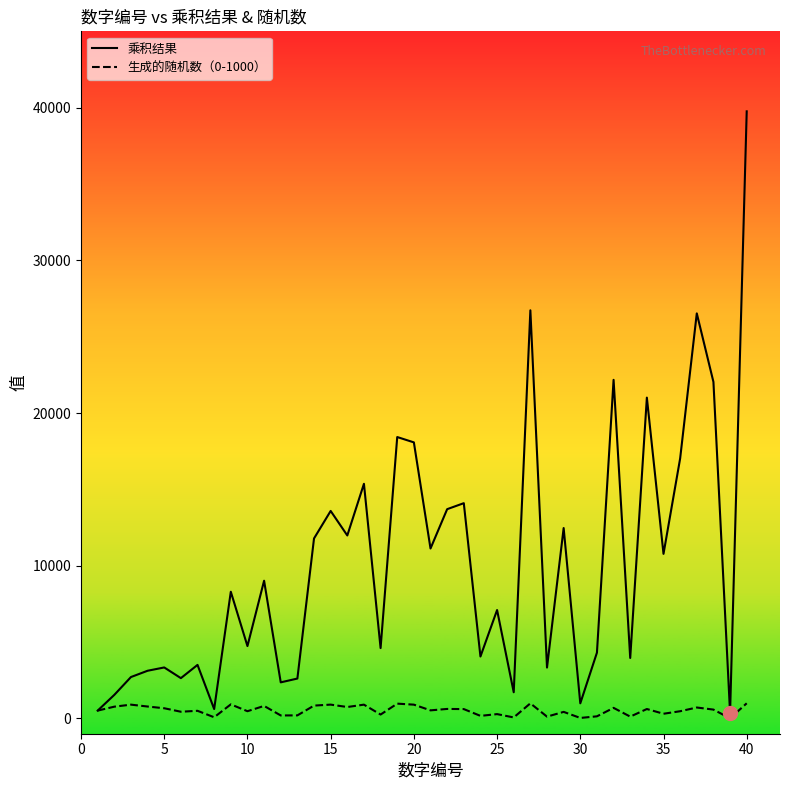

Which series has the widest spread of values?

乘积结果